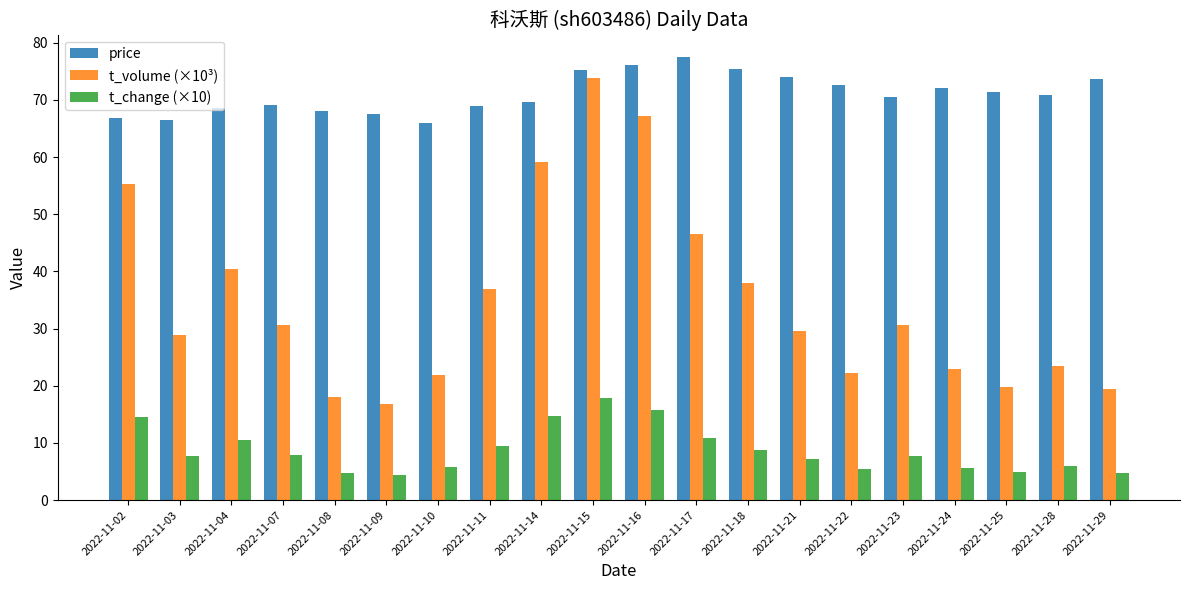

How many data points in price are above 70?

11